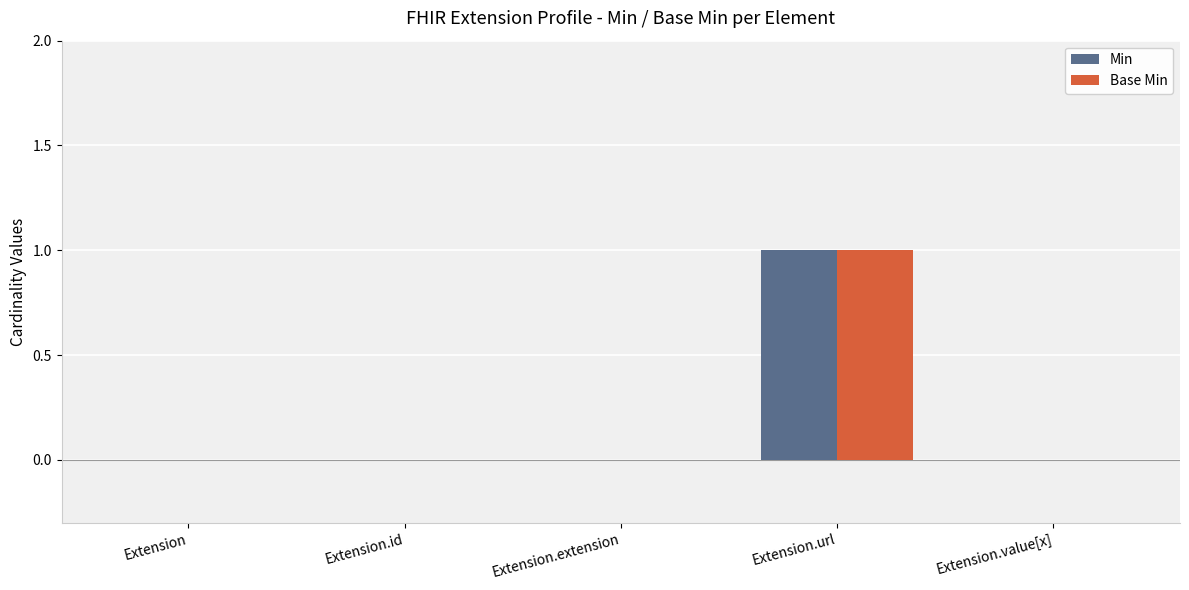

Is it true that Min equals 0 at Extension.extension?

True